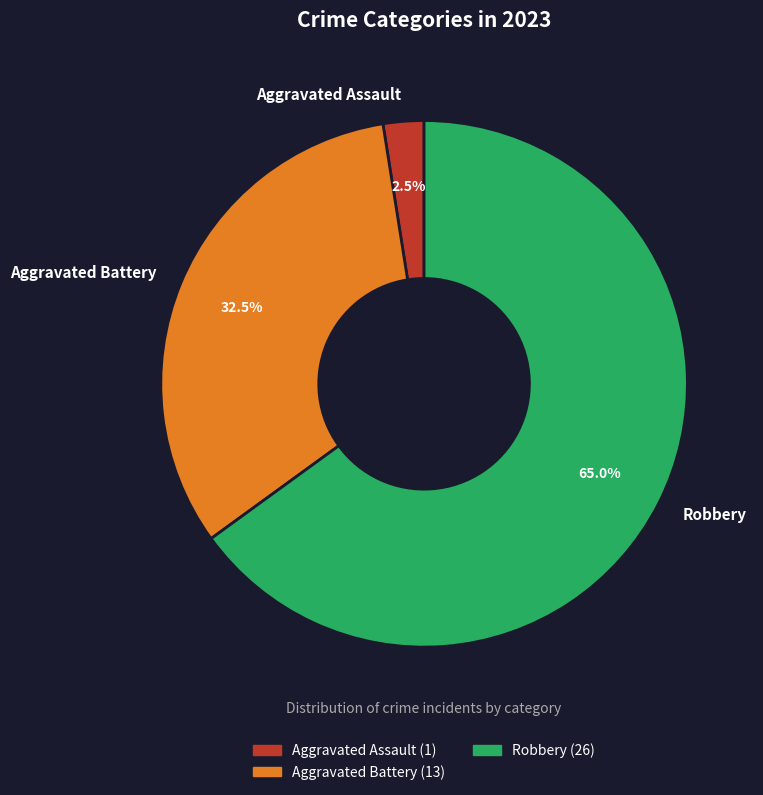

Rank the categories by value from highest to lowest.

Robbery, Aggravated Battery, Aggravated Assault